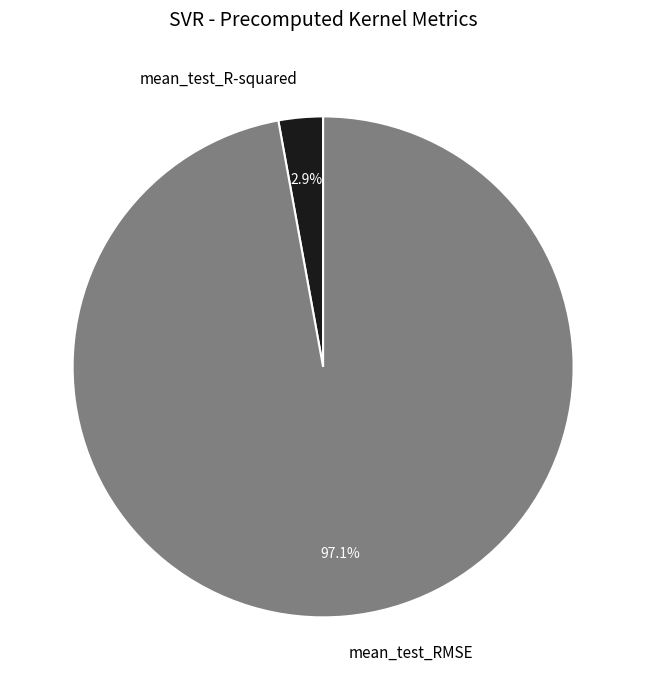

Combined, what portion of the pie is mean_test_RMSE and mean_test_R-squared?

100.0%